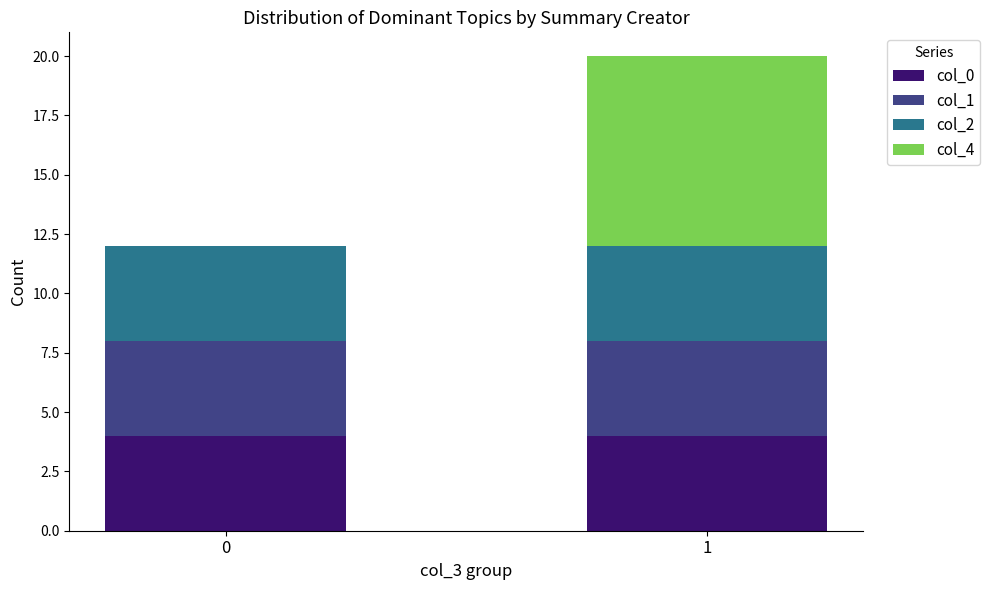

True or false: col_0 has a value of 3 at 0.

False